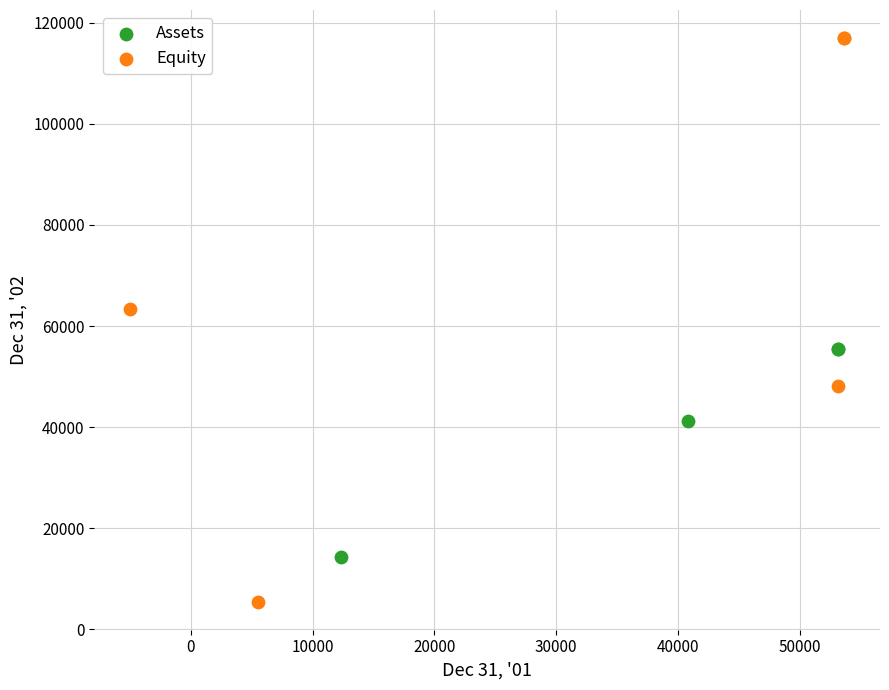

Which series has the widest spread of Y values?

Equity